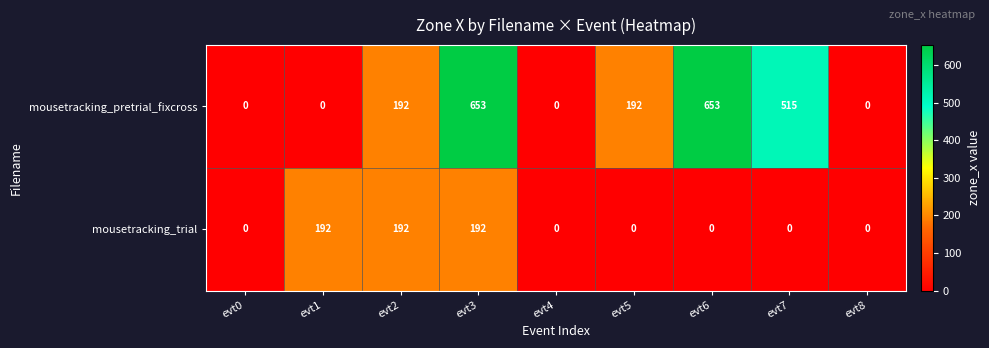

Reading left to right, transcribe all the data shown in this chart.

mousetracking_pretrial_fixcross: evt0=0	evt1=0	evt2=192	evt3=653	evt4=0	evt5=192	evt6=653	evt7=515	evt8=0
mousetracking_trial: evt0=0	evt1=192	evt2=192	evt3=192	evt4=0	evt5=0	evt6=0	evt7=0	evt8=0